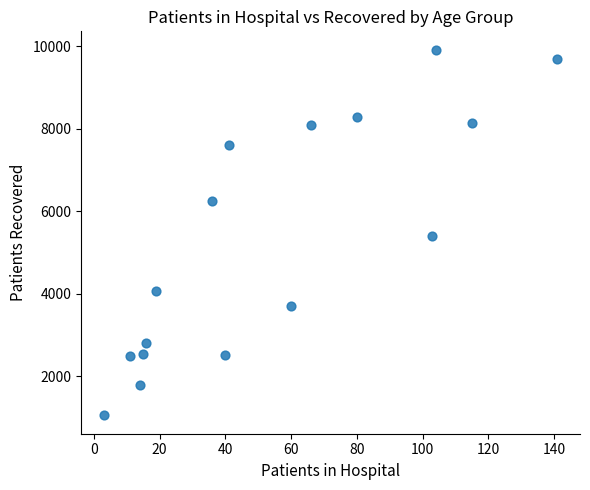

What is the range of X values (max minus min)?

138